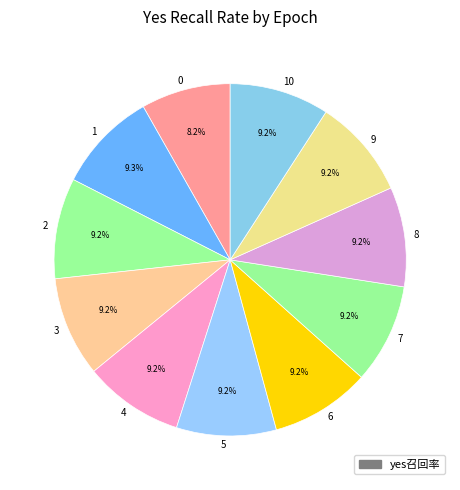

How many slices are in this pie chart?

11